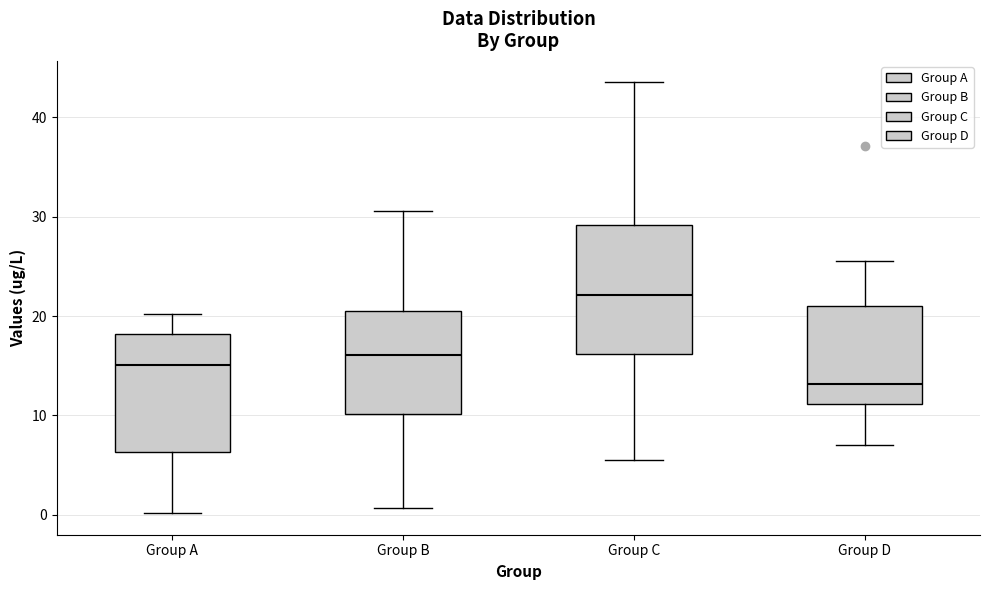

Reading left to right, transcribe this box plot: for each box, give where its median line is, the range the box spans, and where its two whiskers end, as read against the y-axis. The values are not printed on the chart, so give them approximately, as read against the axis.

Group A: median 15, box 6 to 18, whiskers 0 to 20
Group B: median 16, box 10 to 20, whiskers 1 to 31
Group C: median 22, box 16 to 29, whiskers 5 to 44
Group D: median 13, box 11 to 21, whiskers 7 to 26